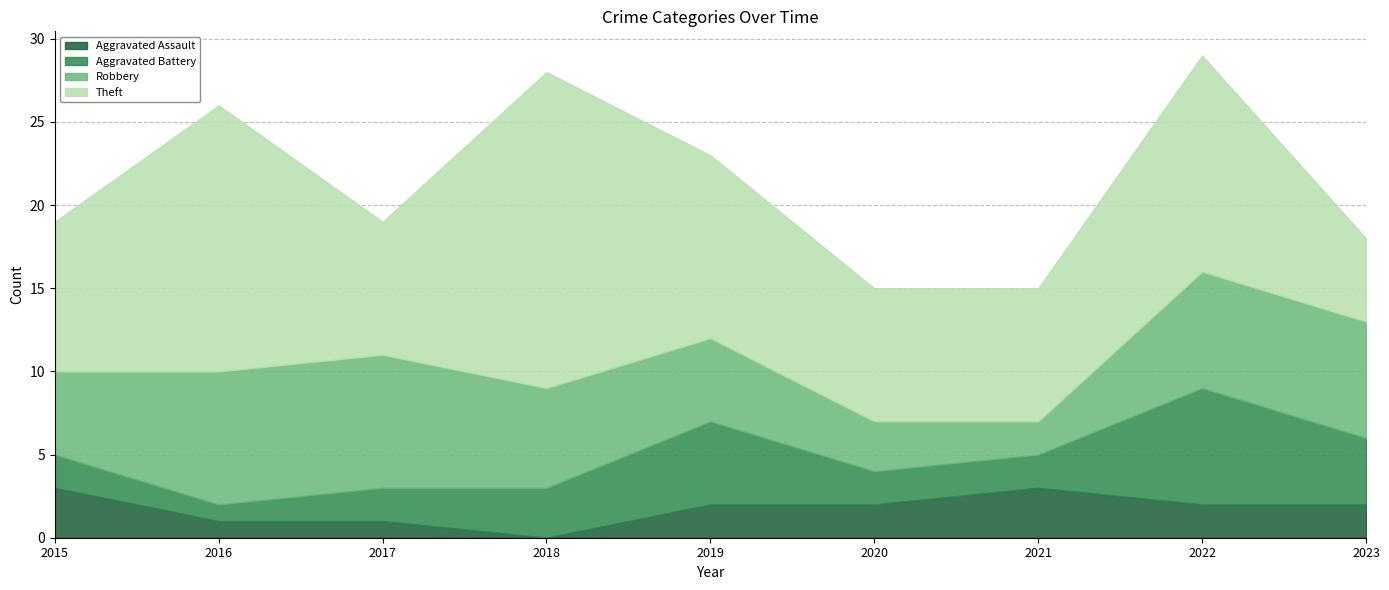

What are all the series names shown in the legend?

Aggravated Assault, Aggravated Battery, Robbery, Theft